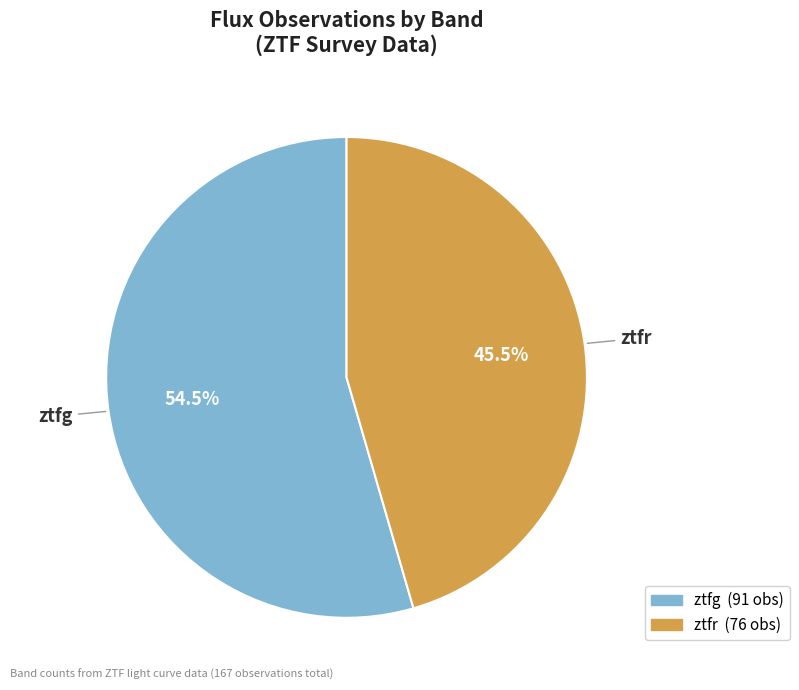

Rank the categories by value from highest to lowest.

ztfg, ztfr